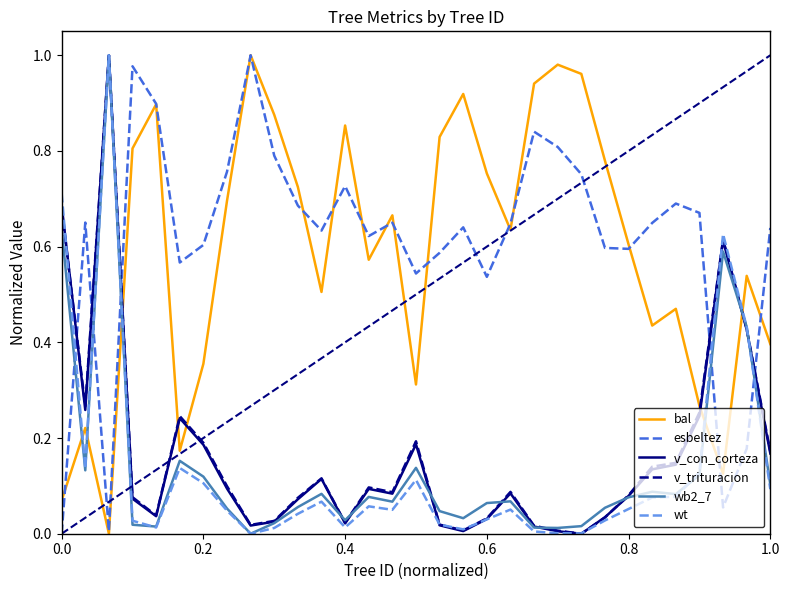

Which series ends up on top after the final intersection of wb2_7 and esbeltez?

esbeltez